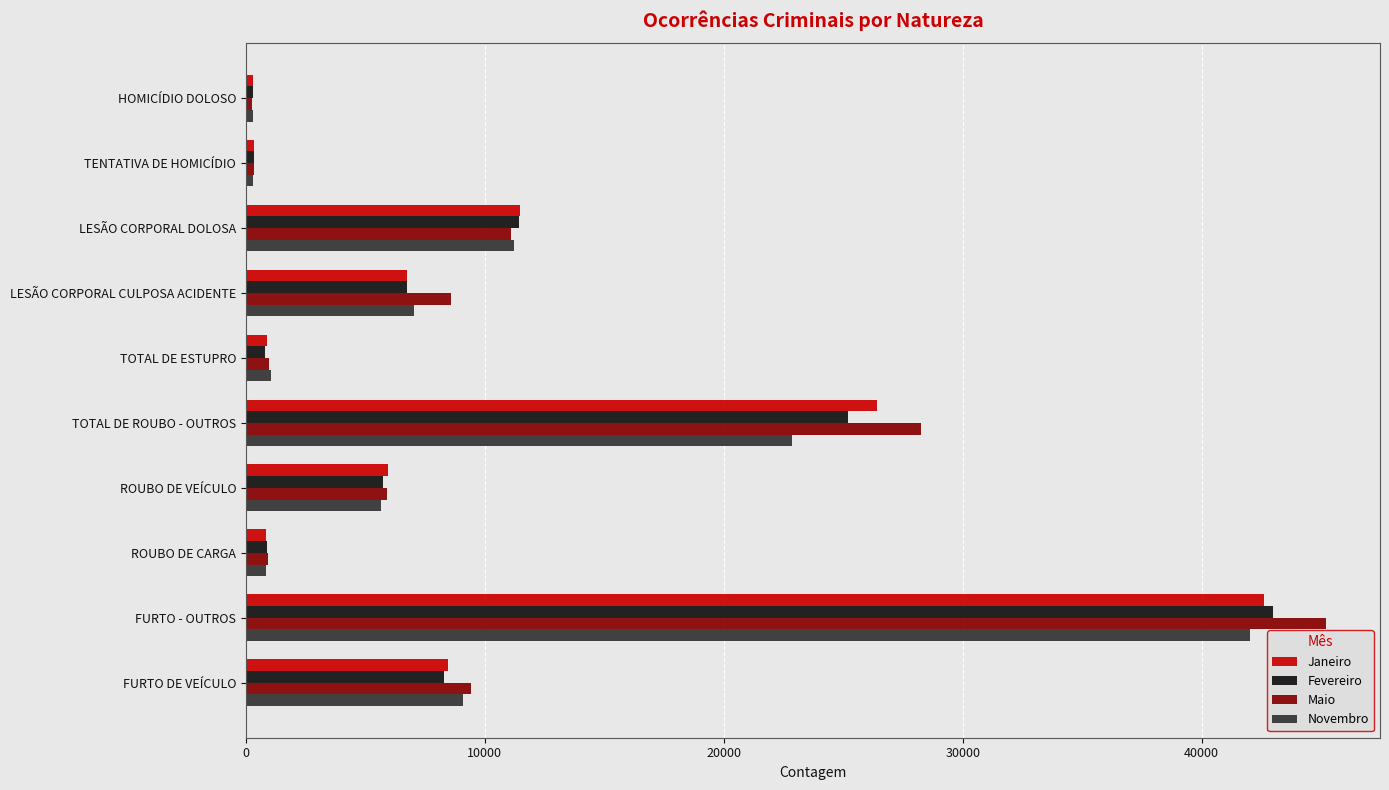

Which category has the highest value across all series?

FURTO - OUTROS